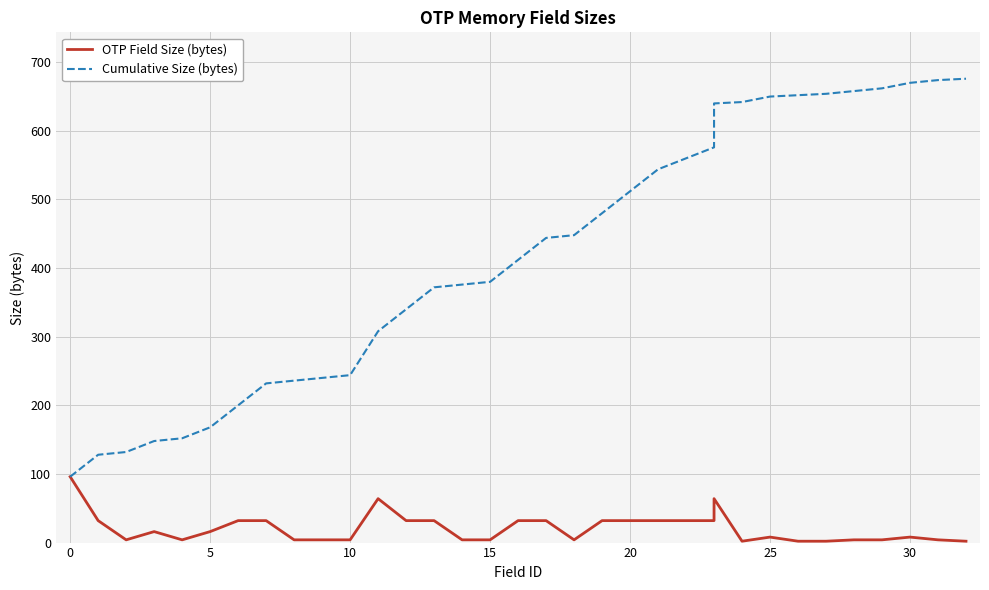

Which series has the largest total across all categories?

Cumulative Size (bytes)